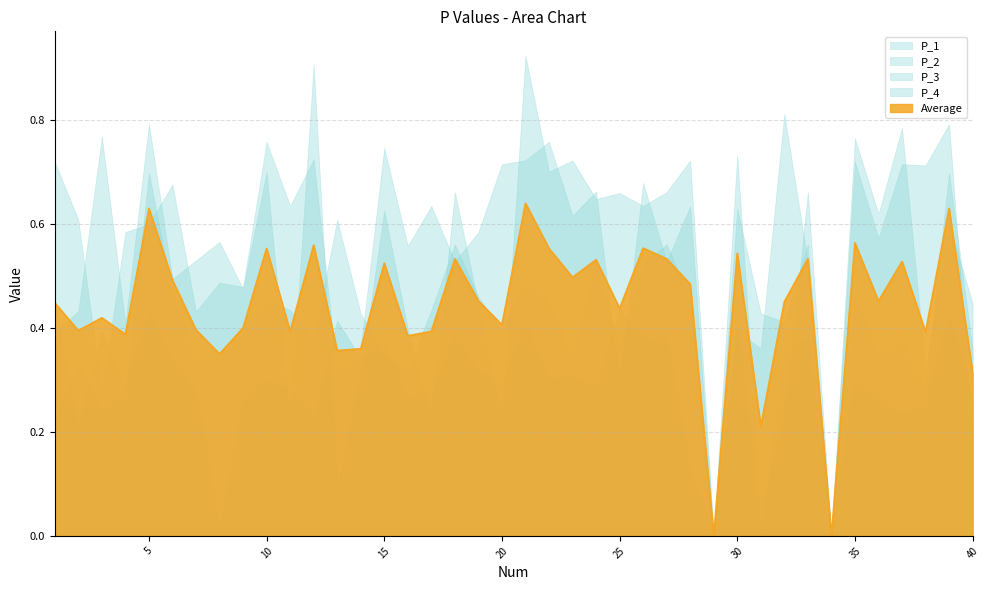

True or false: P_4 and P_3 cross at least once.

True